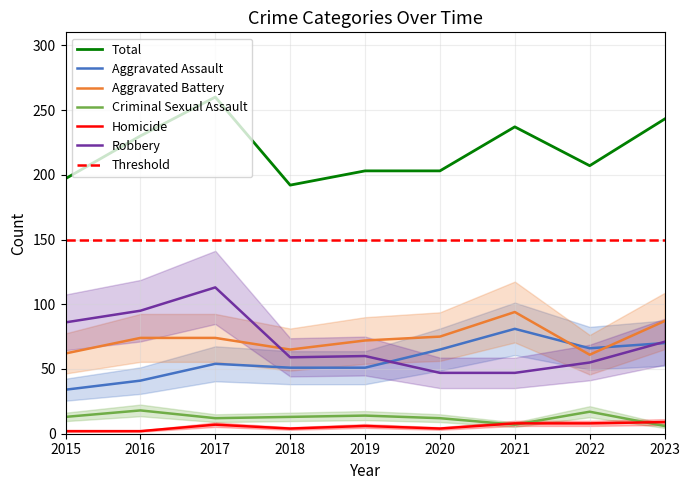

Which series changed the most between 2015 and 2016?

Total